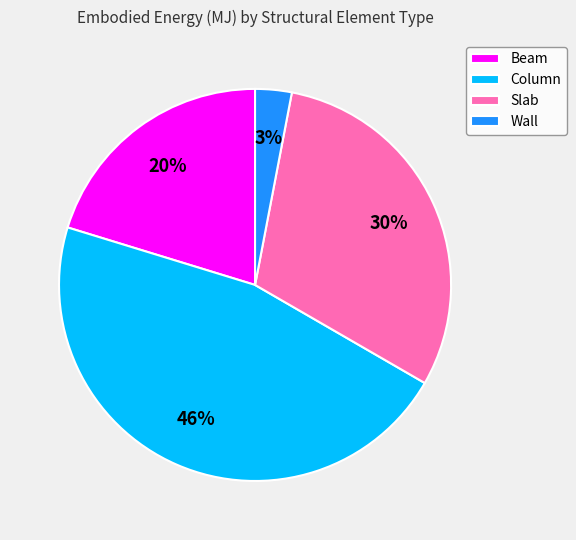

To the nearest percent, what percentage of the pie is Column?

46%